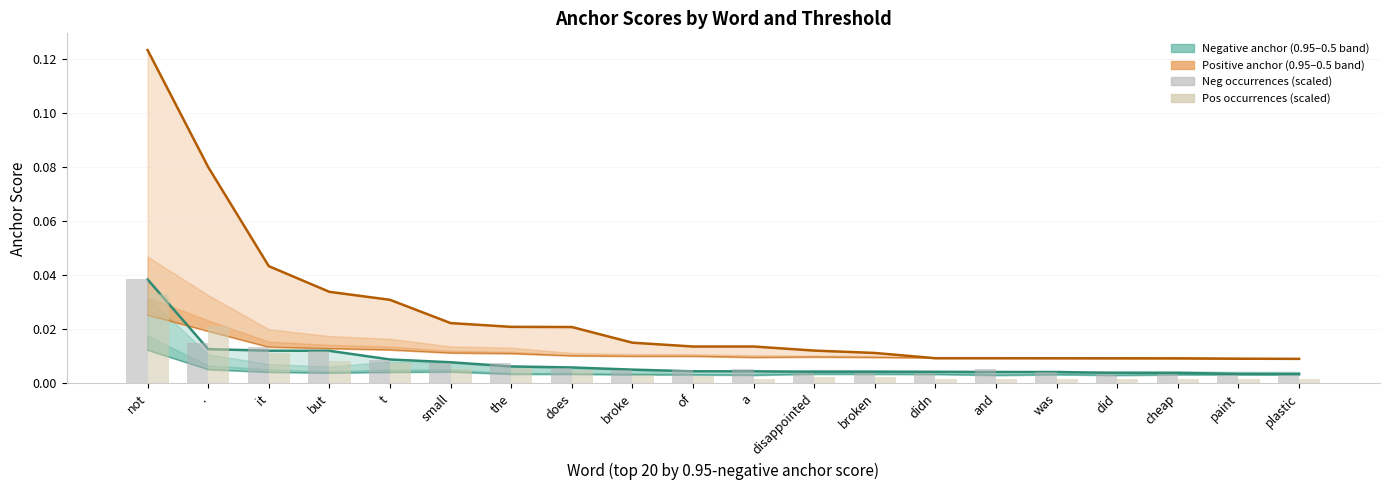

At the, list the series in order from largest to smallest.

0.95-positive, Neg occurrences (scaled), 0.95-negative, Pos occurrences (scaled)